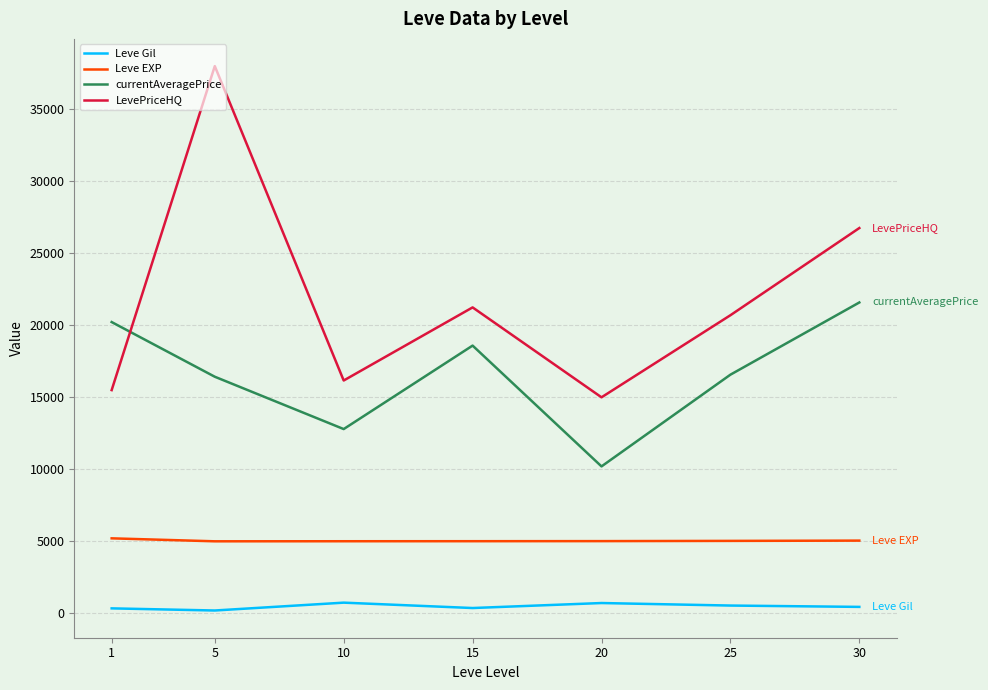

Which series has the largest total across all categories?

LevePriceHQ